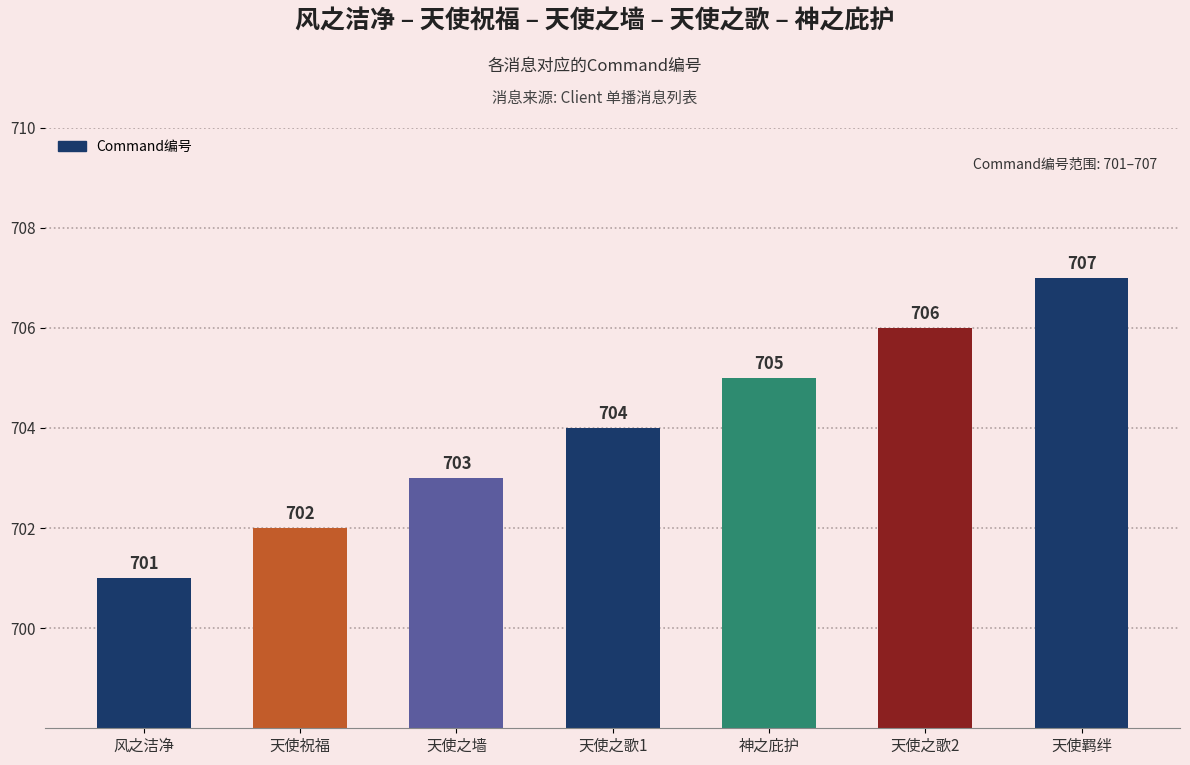

What is the label of the 7th bar from the right?

风之洁净